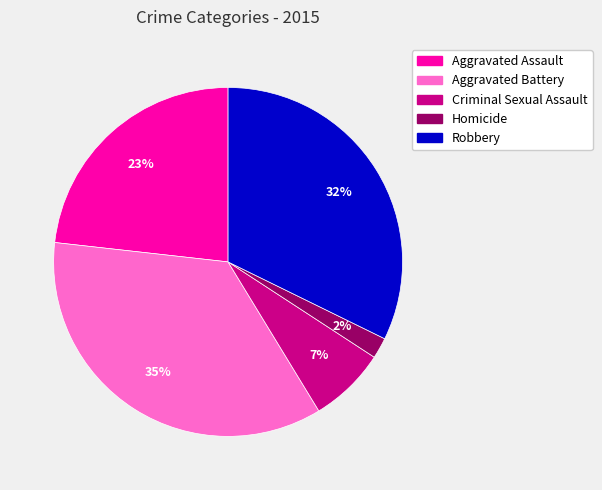

To the nearest percent, what is the difference between the Criminal Sexual Assault and Homicide slice percentages?

5%